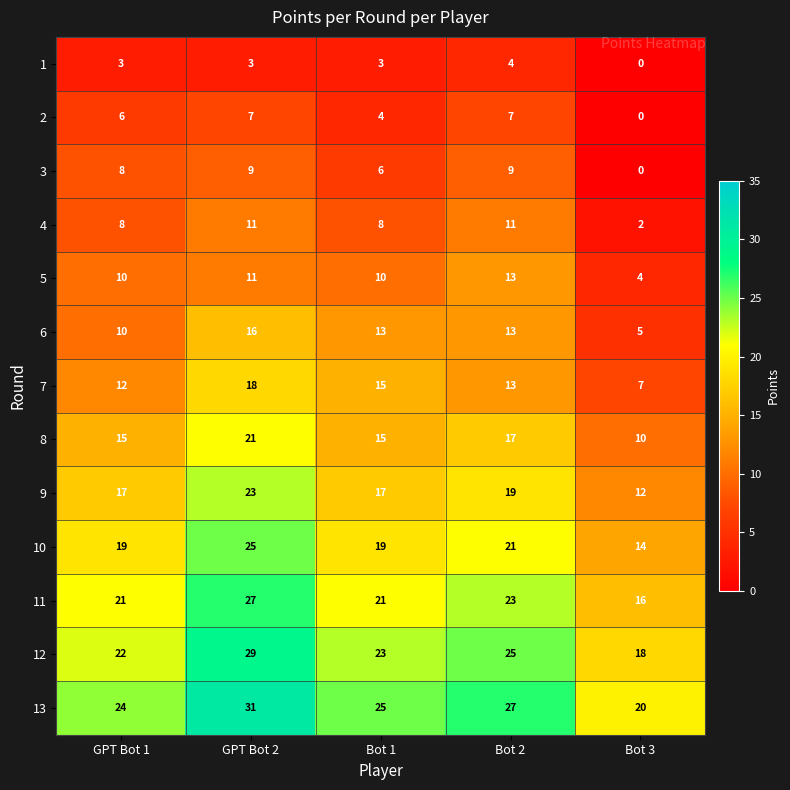

At which label does 9 reach its peak?

GPT Bot 2